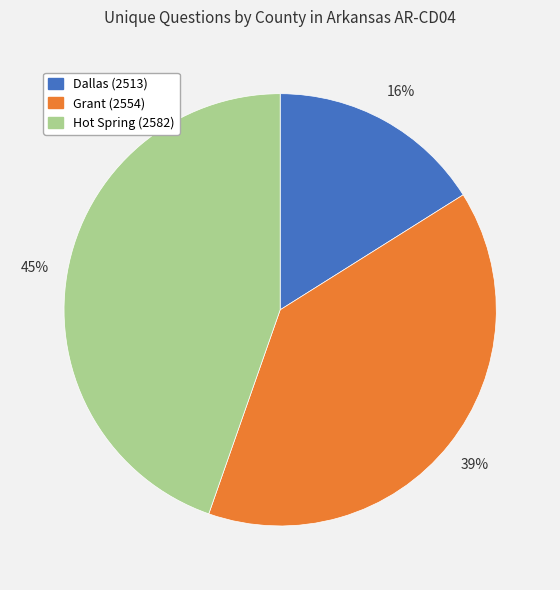

Rank the categories by value from highest to lowest.

Hot Spring (2582), Grant (2554), Dallas (2513)